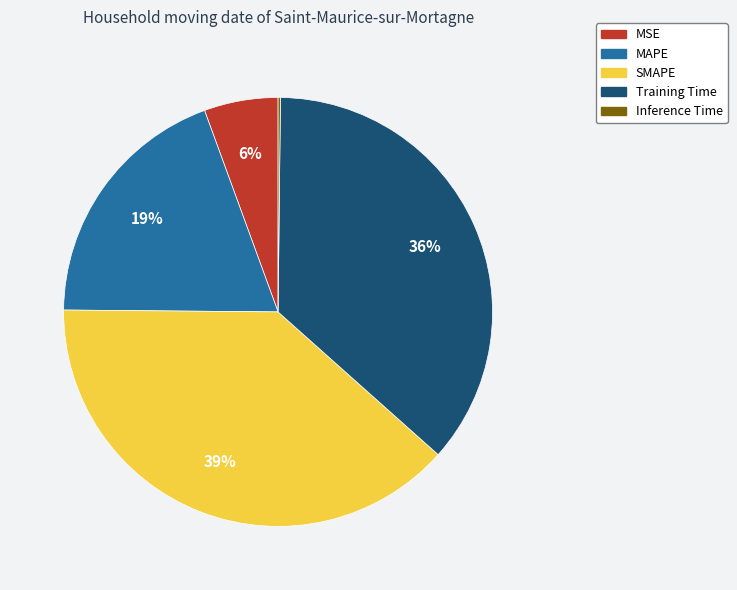

Is there a majority slice in this chart?

No